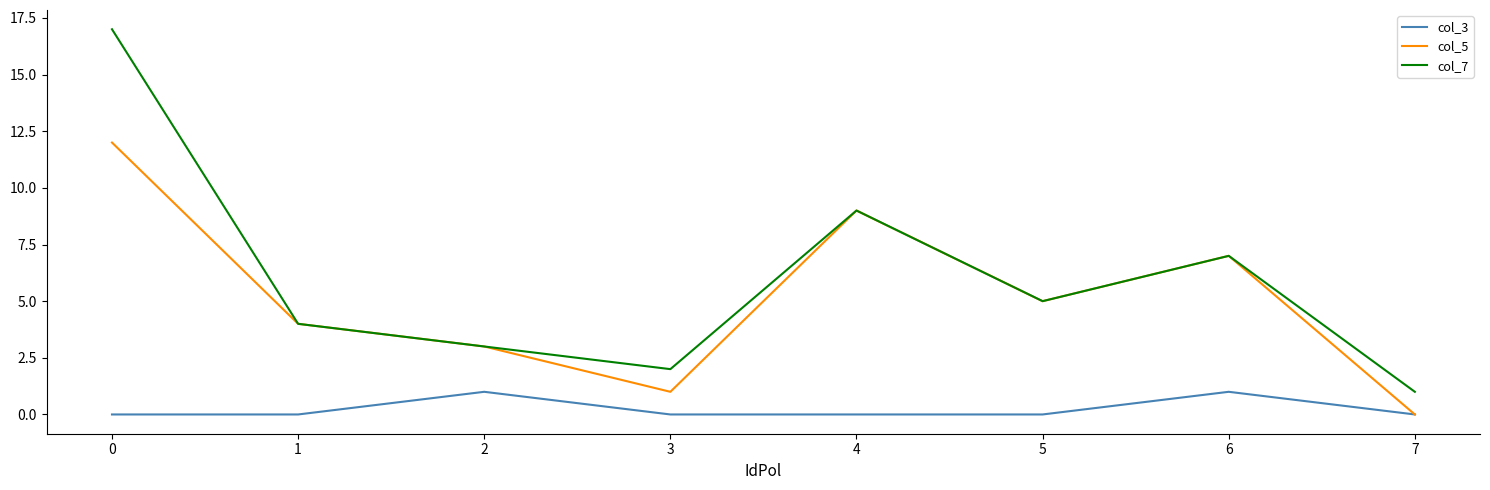

What is the difference between the second highest and second lowest values in the col_7 series?

7